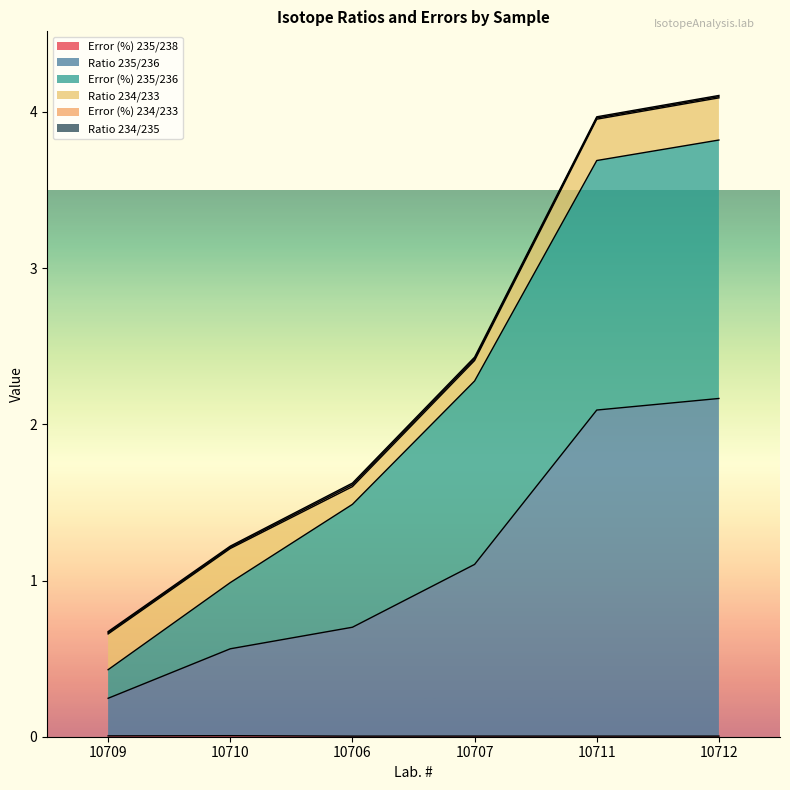

At which label does Error (%) 235/236 first exceed 2?

10707